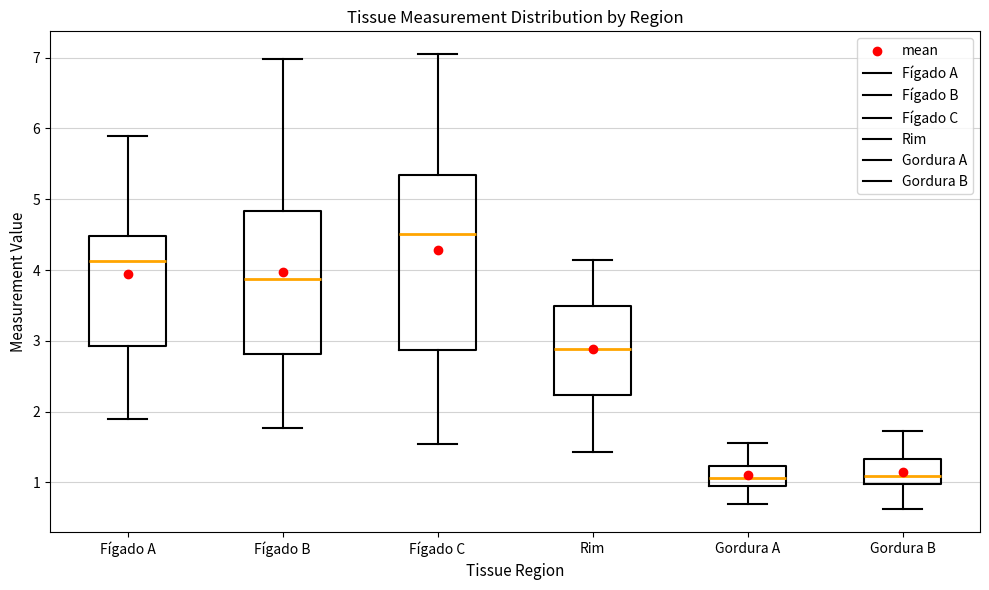

Which box's median line is the highest?

Fígado C